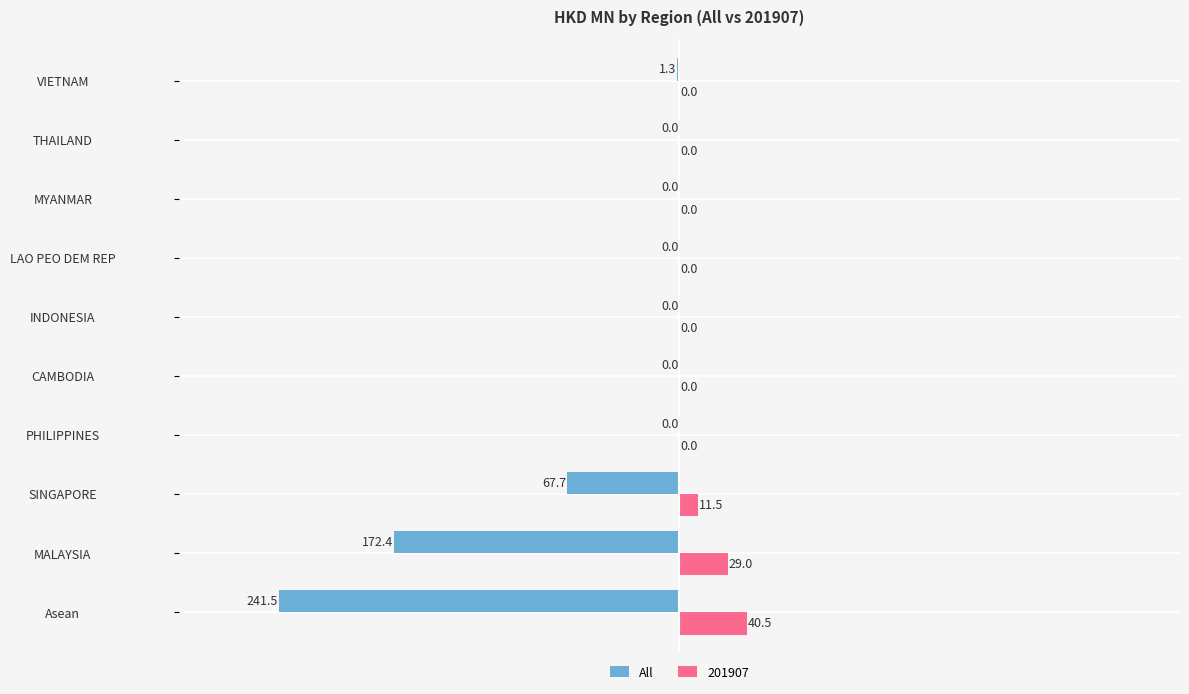

Which series changed the most between Asean and INDONESIA?

All